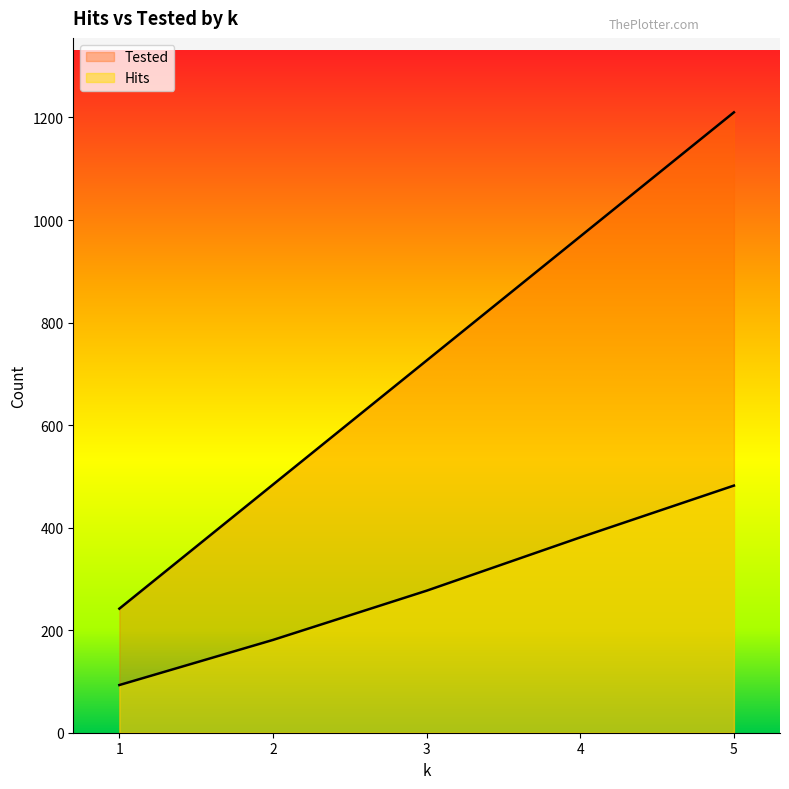

True or false: Tested and Hits cross at least once.

False